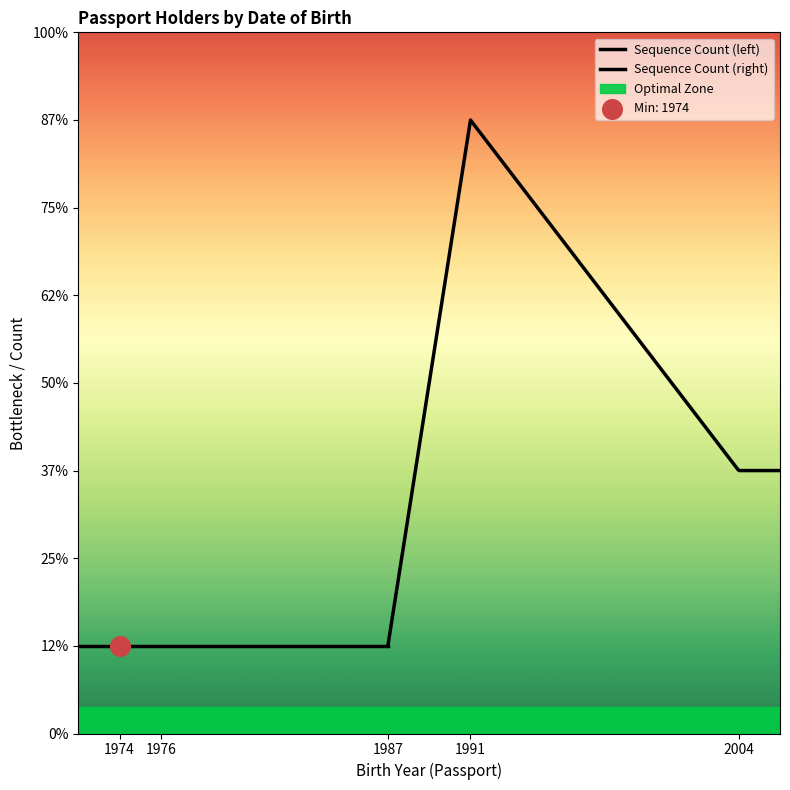

Which has a higher value, 1991 or 1976?

1991